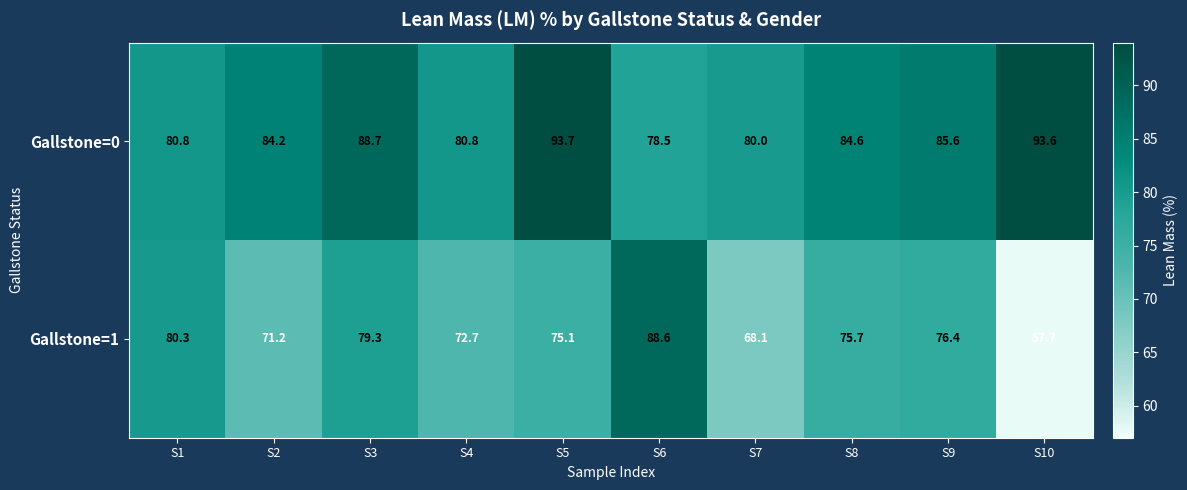

The Gallstone=0 series shows 78.5 at S6. True or false?

True